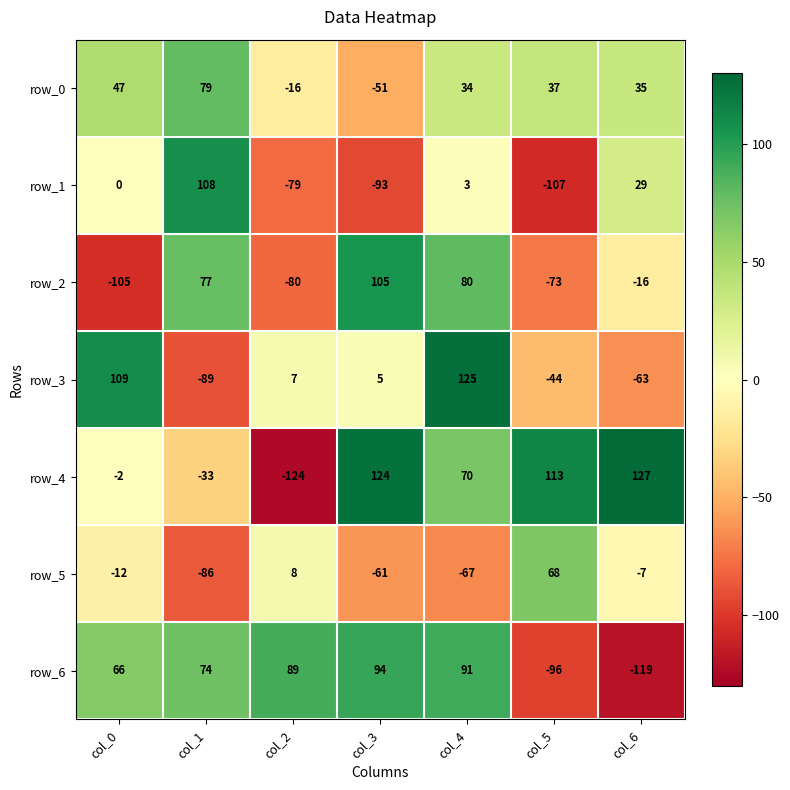

At which category is the sum across all series the highest?

col_4